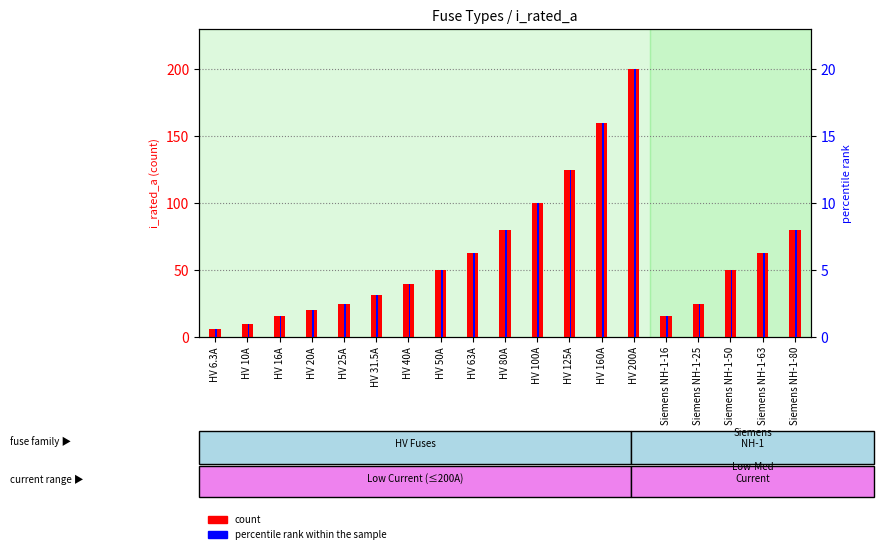

Reading right to left, what are all the values shown in this chart?

count: 80.0	63.0	50.0	25.0	16.0	200.0	160.0	125.0	100.0	80.0	63.0	50.0	40.0	31.5	25.0	20.0	16.0	10.0	6.3
percentile rank within the sample: 8.0	6.3	5.0	2.5	1.6	20.0	16.0	12.5	10.0	8.0	6.3	5.0	4.0	3.1	2.5	2.0	1.6	1.0	0.6